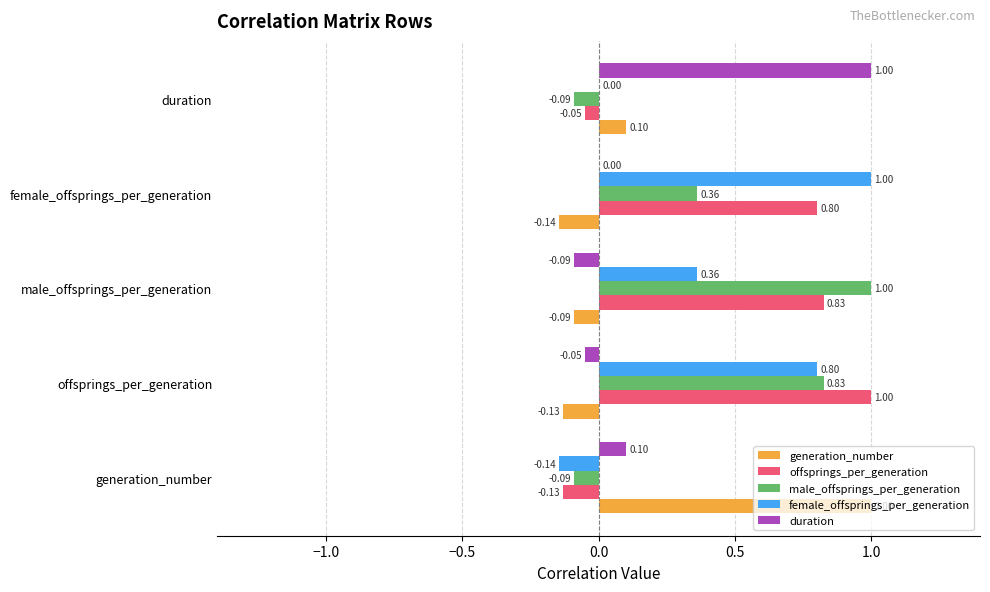

What is the sum of all duration values?

1.0